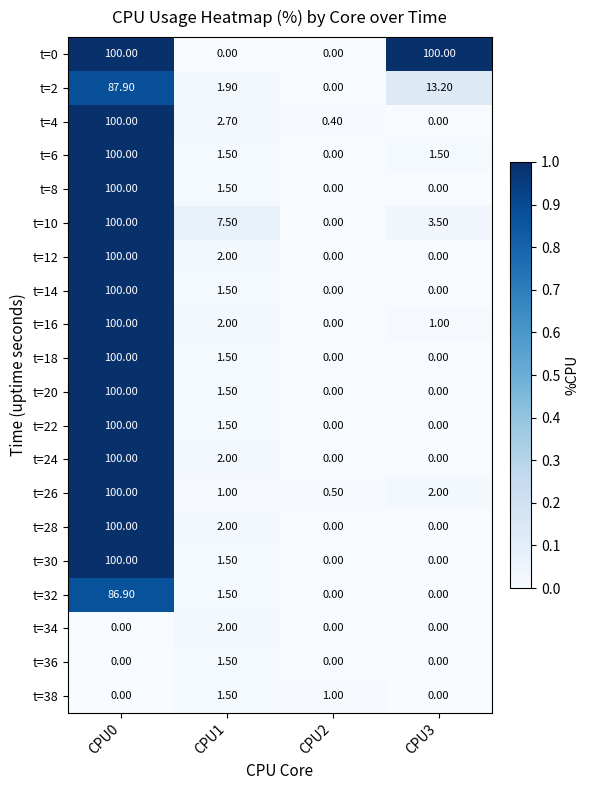

Between CPU1 and CPU3, which series saw the biggest shift?

t=0